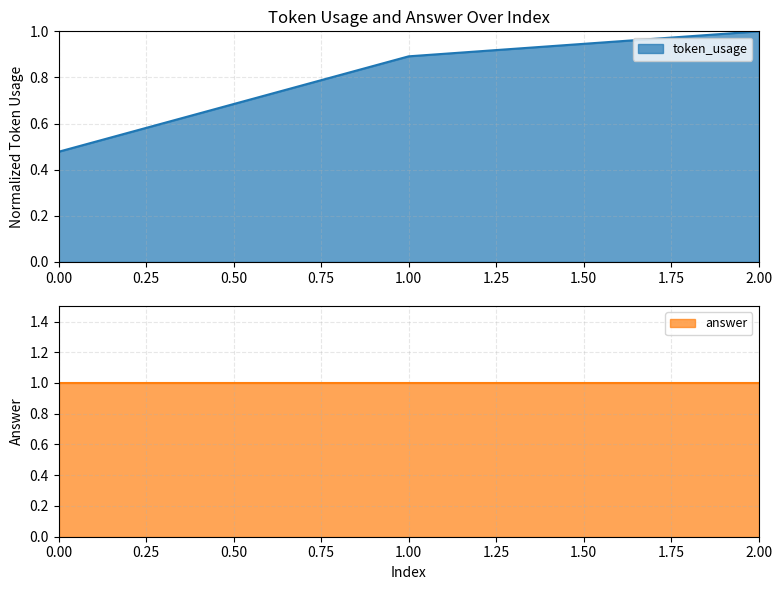

Is it true that token_usage equals 0.9 at 1.00?

True